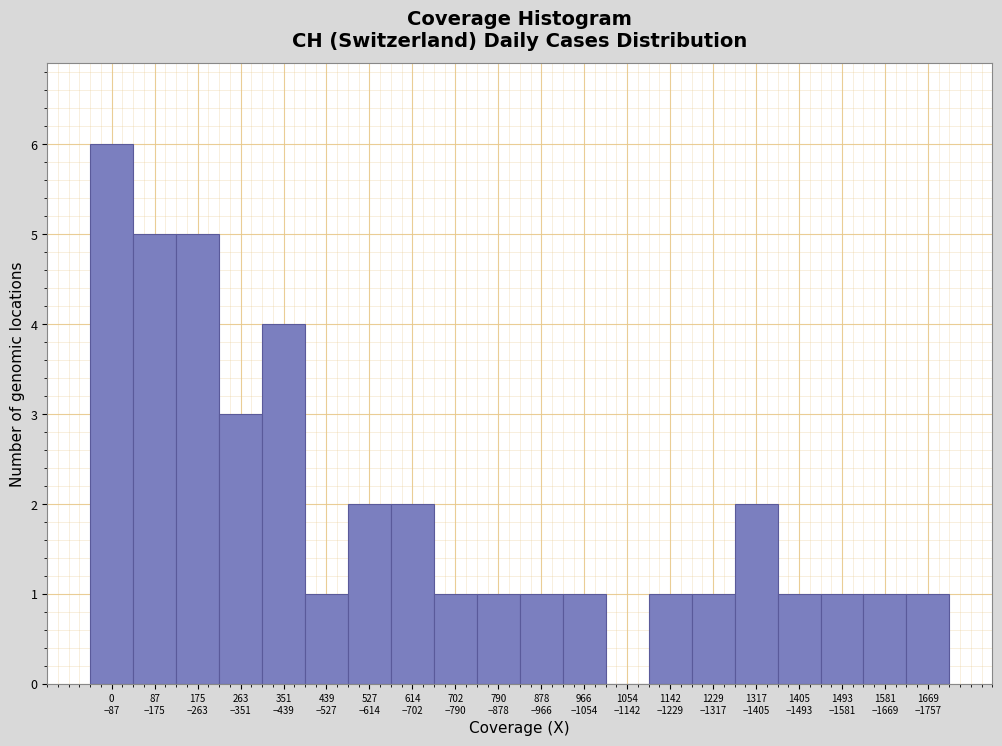

What is the maximum value shown in the chart?

6